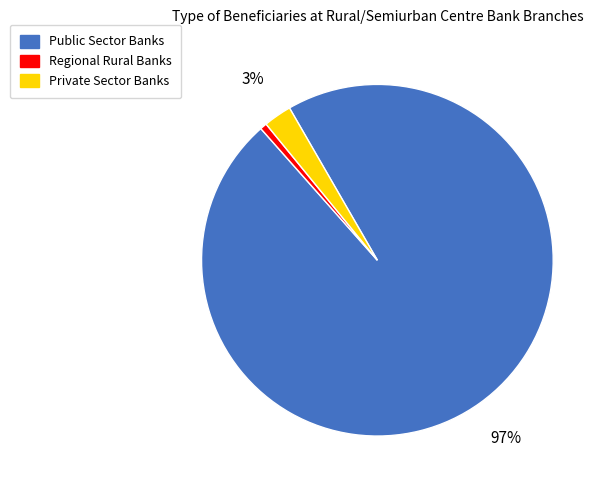

Do Private Sector Banks and Public Sector Banks together represent more than half of the pie?

Yes